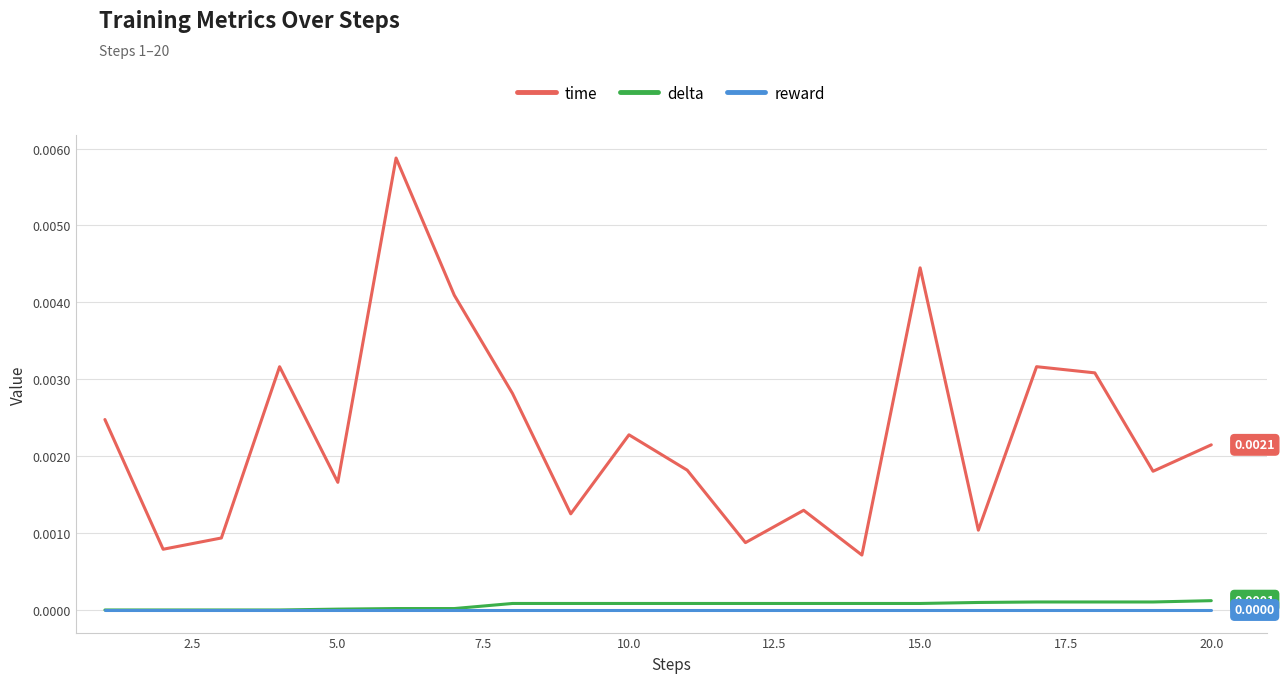

True or false: reward and time cross at least once.

False